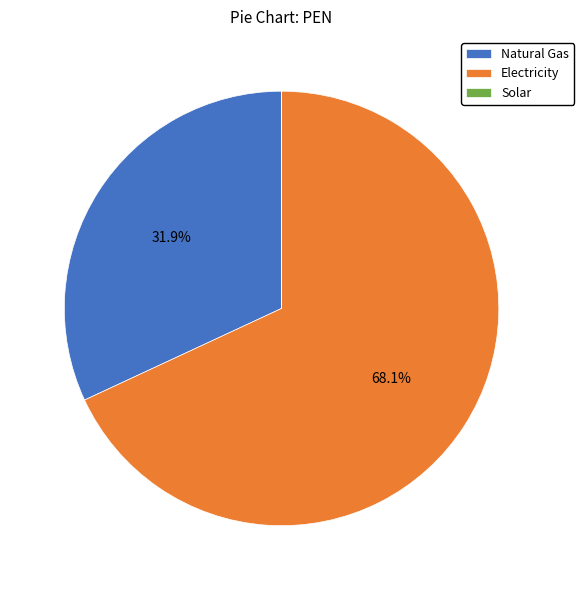

Which slice is the largest?

Electricity